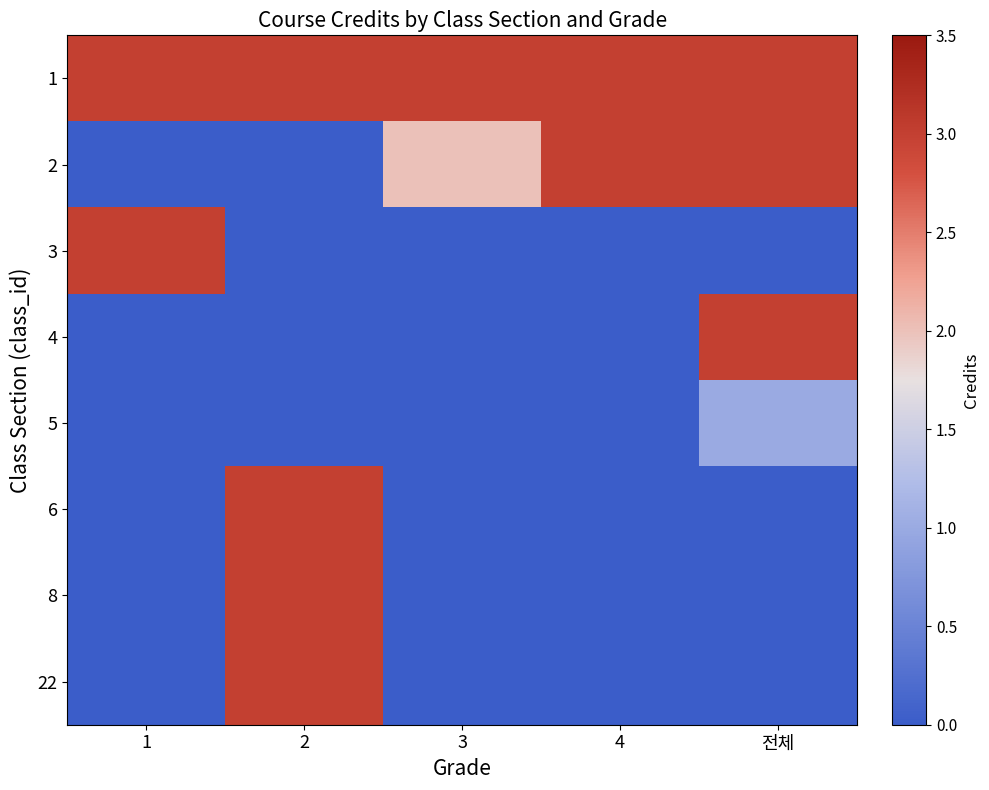

Which series has the largest total across all categories?

1